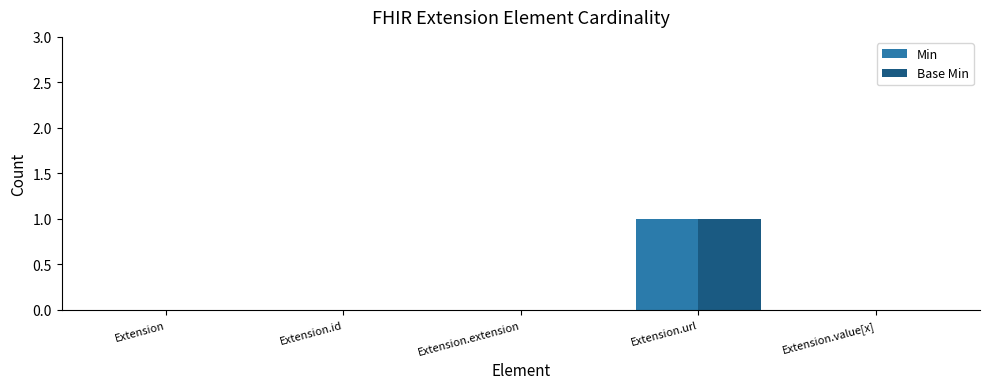

Which category has the highest value in the Base Min series?

Extension.url